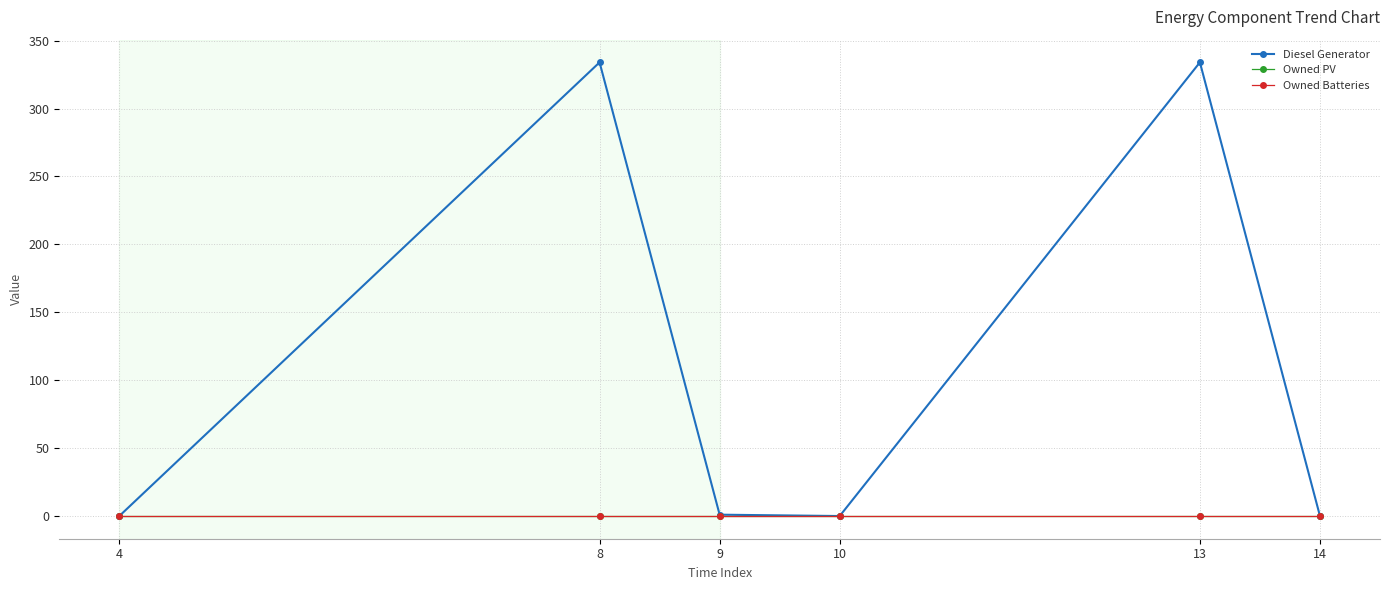

At which label does Diesel Generator reach its peak?

8